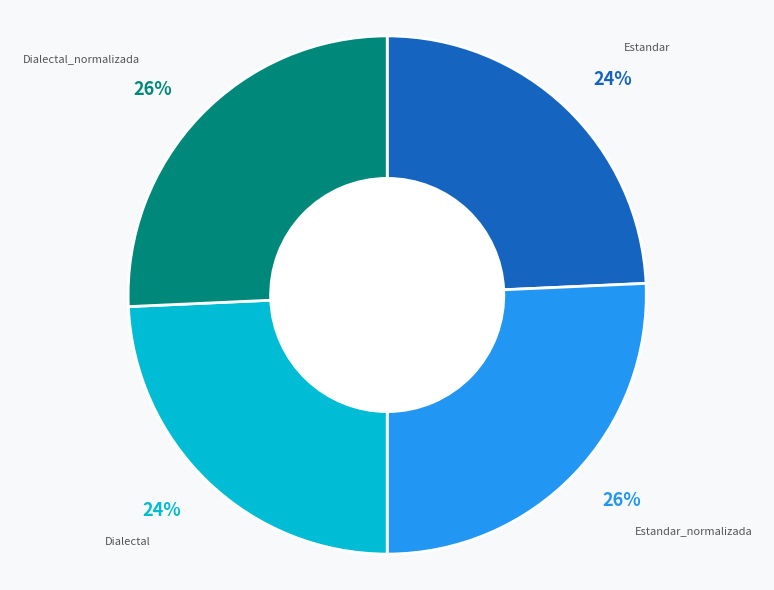

Does any single category account for the majority?

No